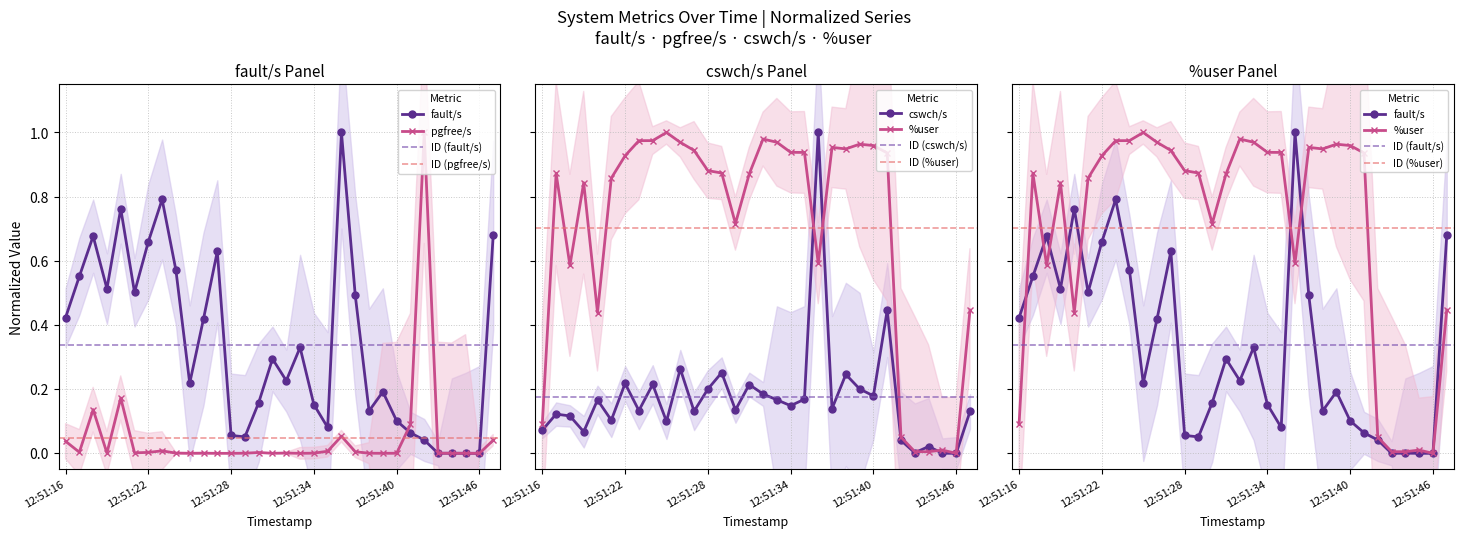

What is the sum of the fault/s values at 12:51:46 and 12:51:41?

0.1